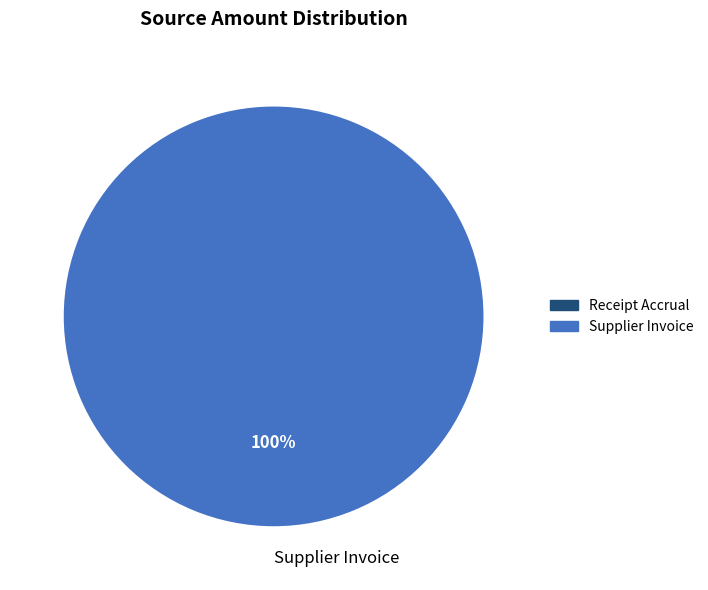

Which category accounts for the majority?

Supplier Invoice